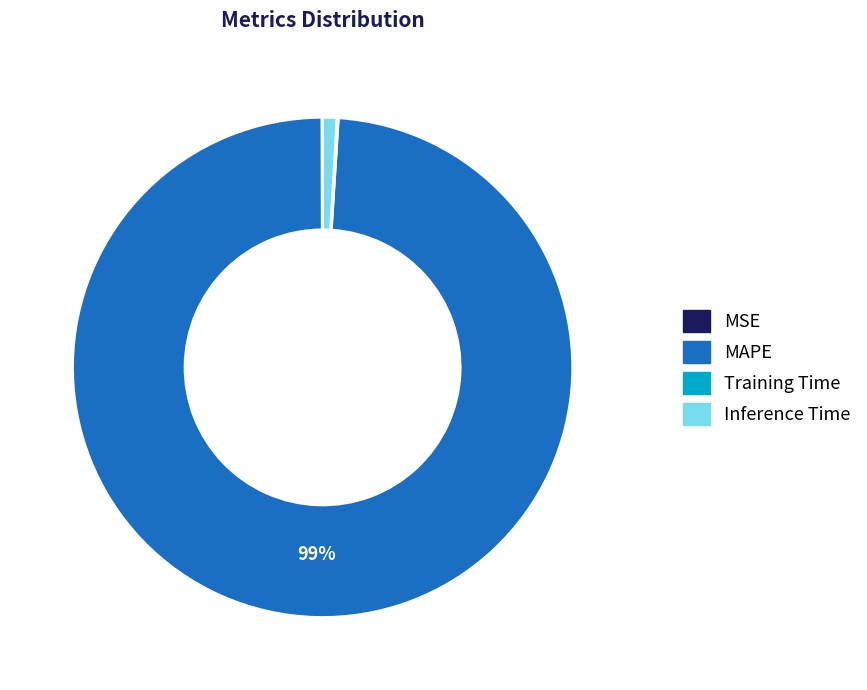

Is it true that Inference Time is 12% of the pie?

False